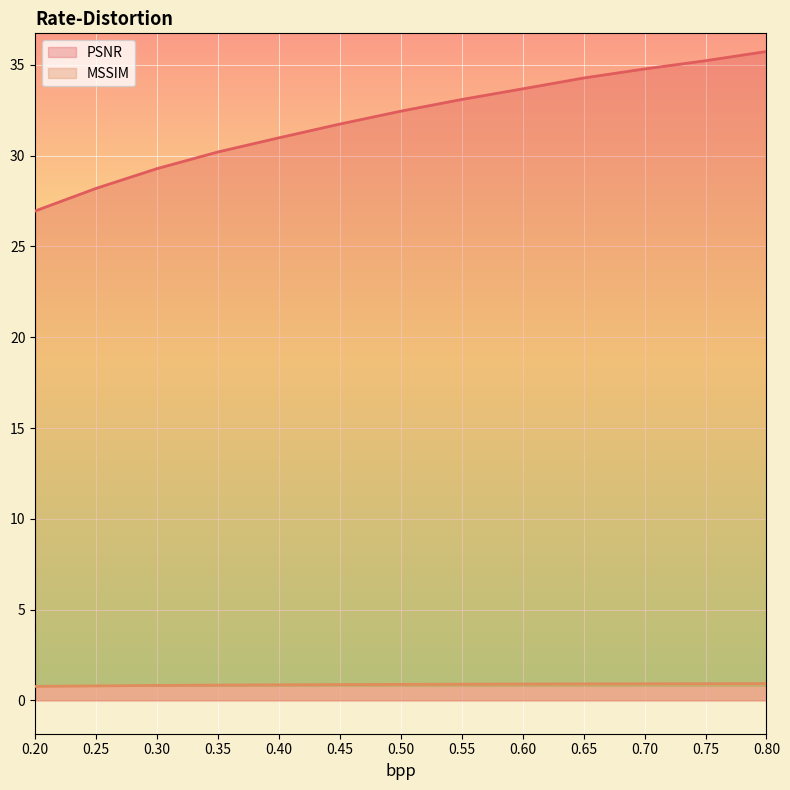

Rank the series by their maximum value, from highest to lowest.

PSNR, MSSIM